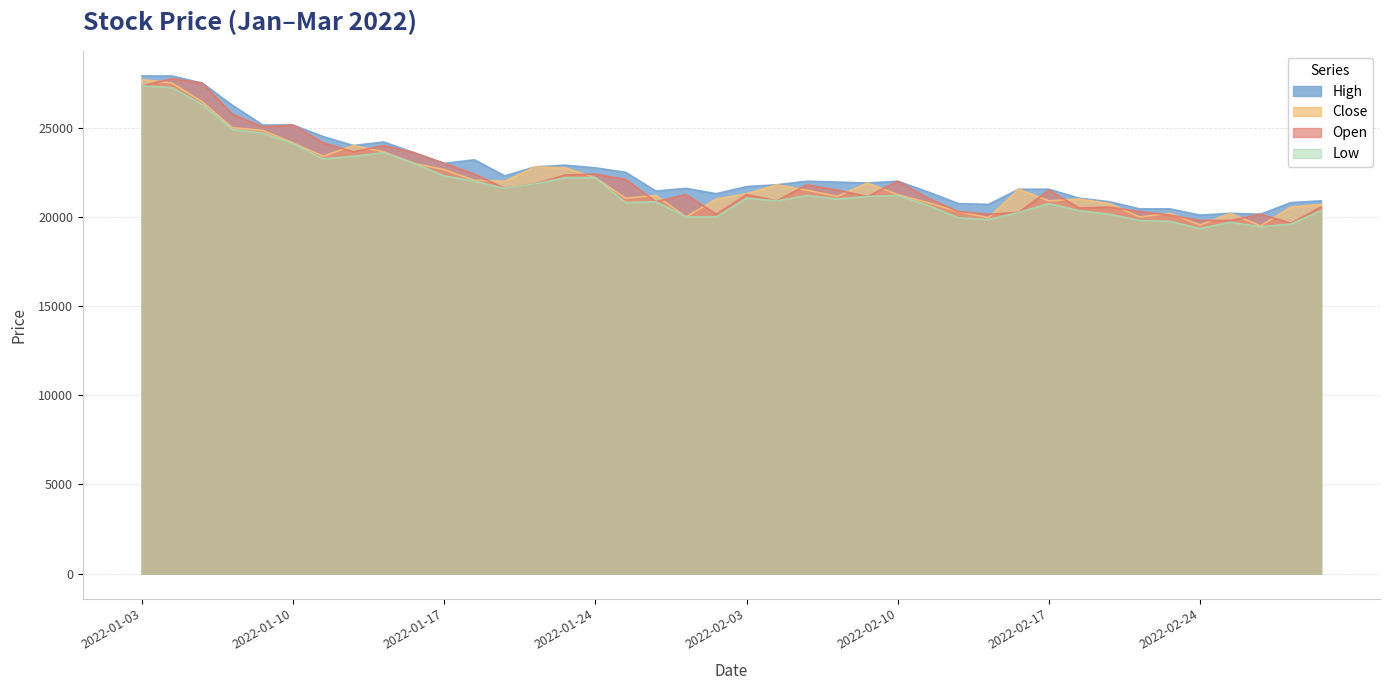

The value of Low at 2022-01-28 is 27914. True or false?

False